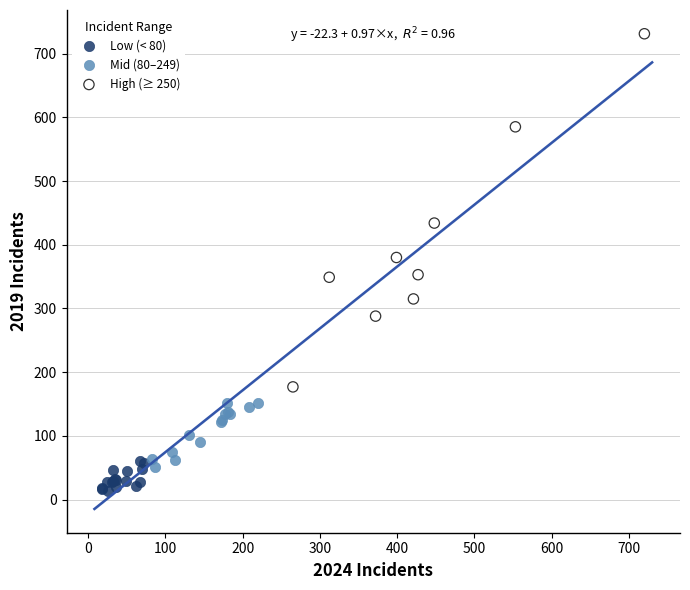

Which series contains the lowest Y value?

Low (< 80)